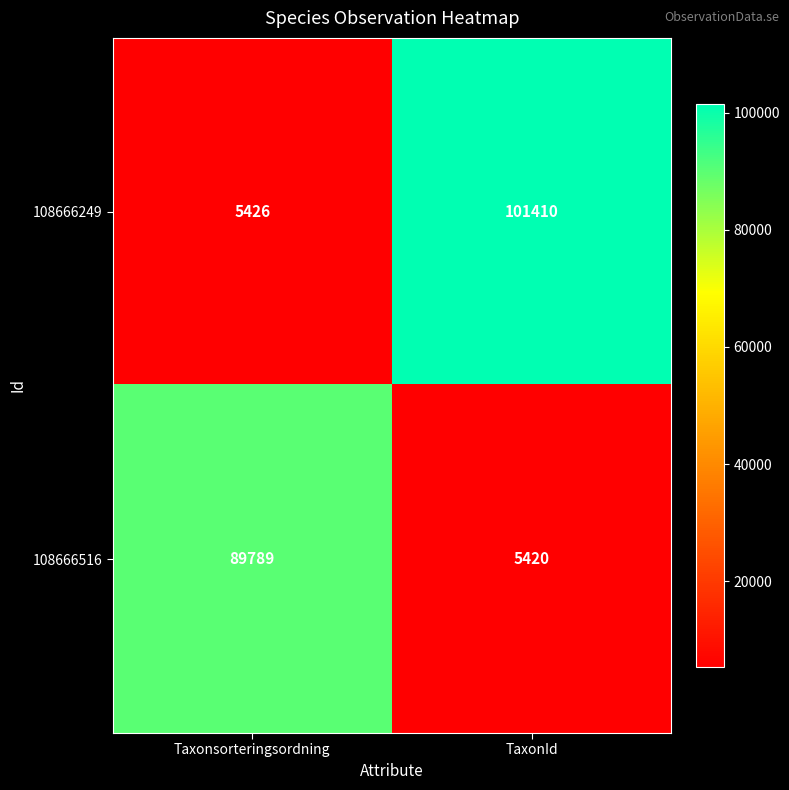

What is the sum of all 108666516 values?

95209